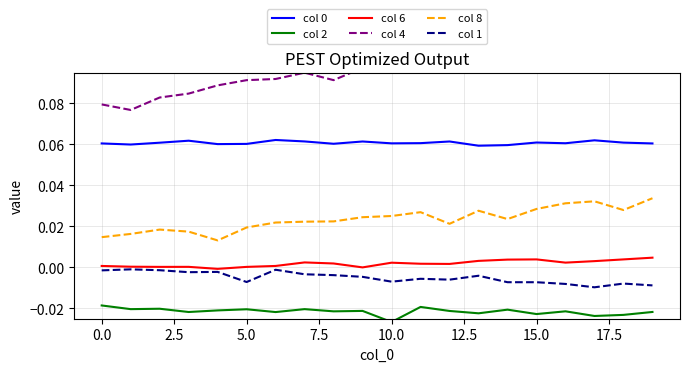

How many lines are shown in the chart?

6